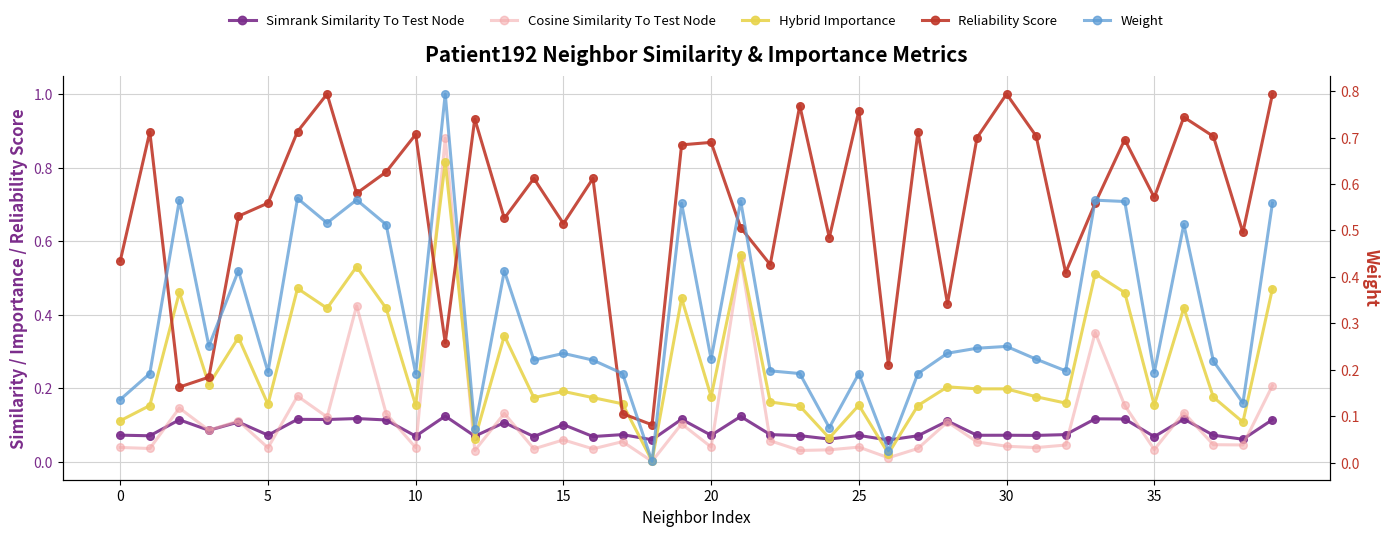

List the series in order of their peak value, highest first.

Reliability Score, Cosine Similarity To Test Node, Hybrid Importance, Weight, Simrank Similarity To Test Node